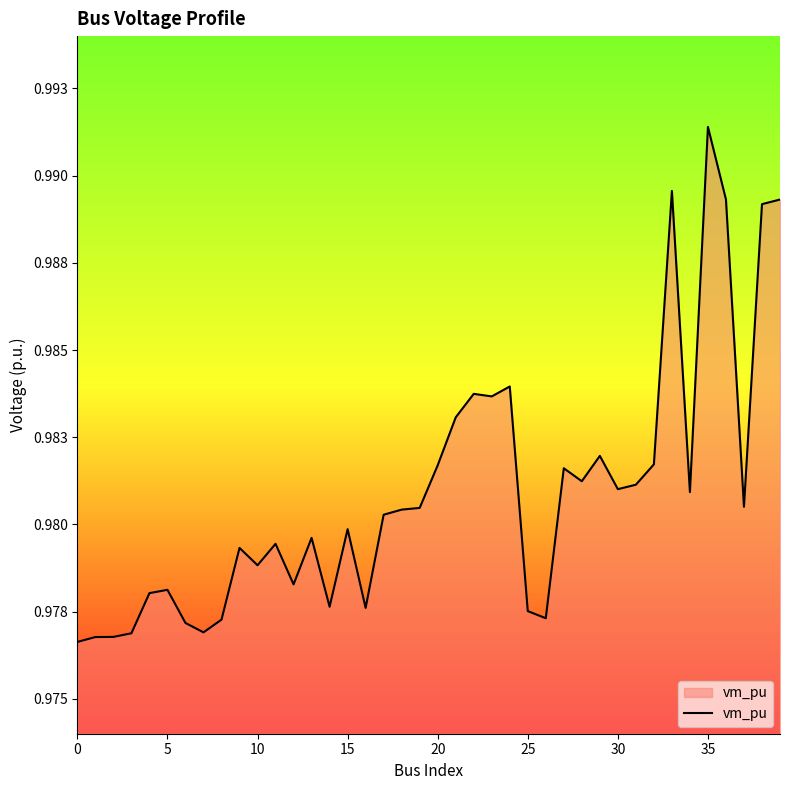

Is this an area chart (filled region under the line)?

Yes